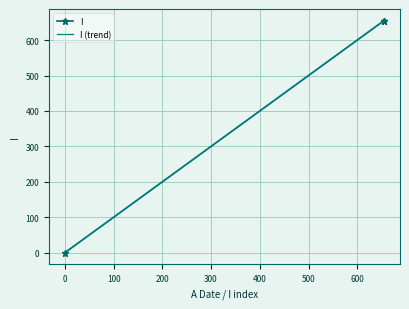

What is the maximum value for I?

655